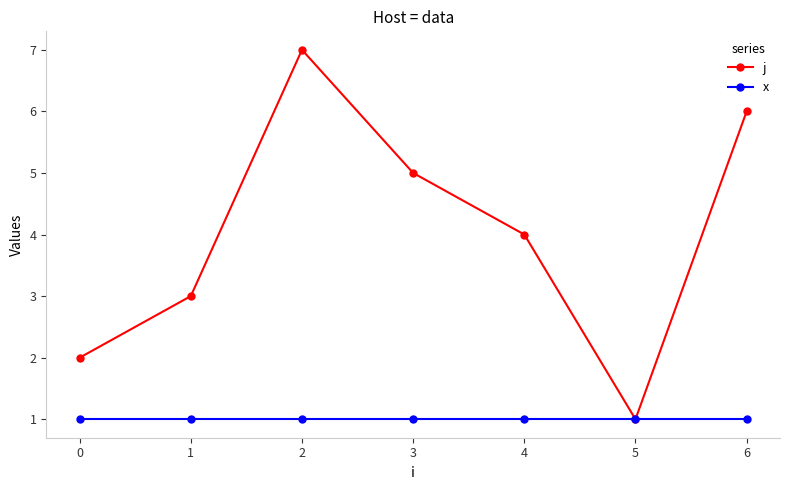

What are all the series names shown in the legend?

j, x